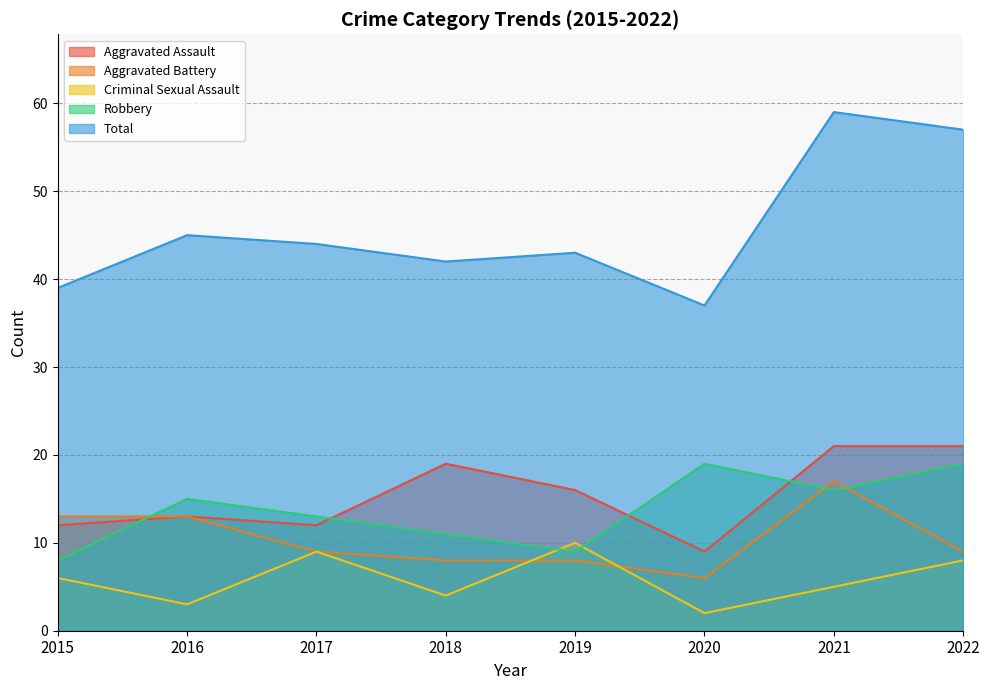

True or false: Aggravated Battery has more than 2 points higher than both neighbors.

False